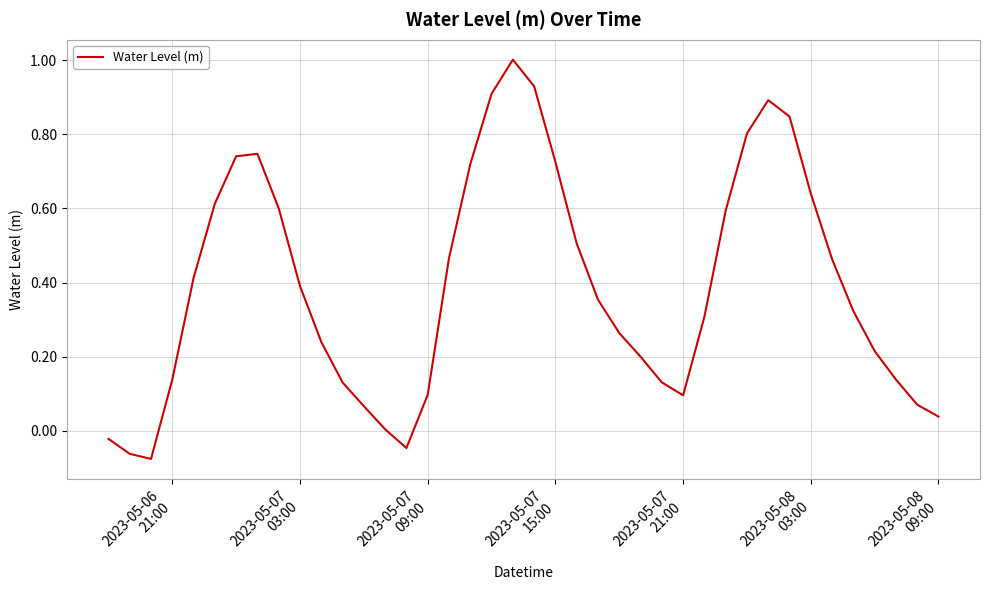

What is the maximum value shown in the chart?

1.0